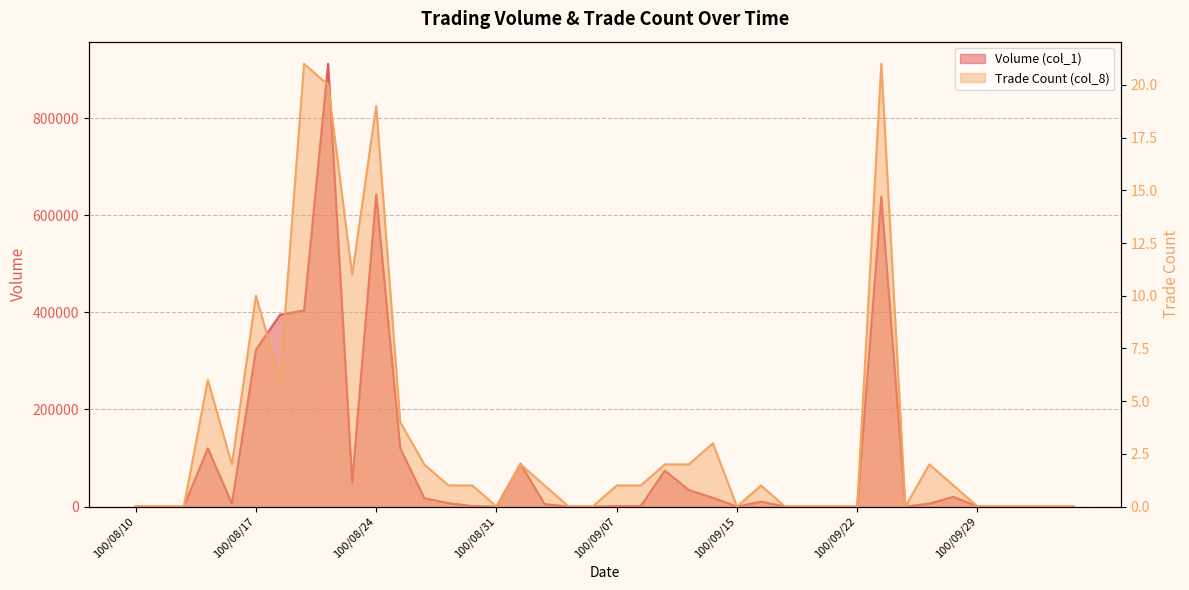

What position from the left is 100/09/23?

32